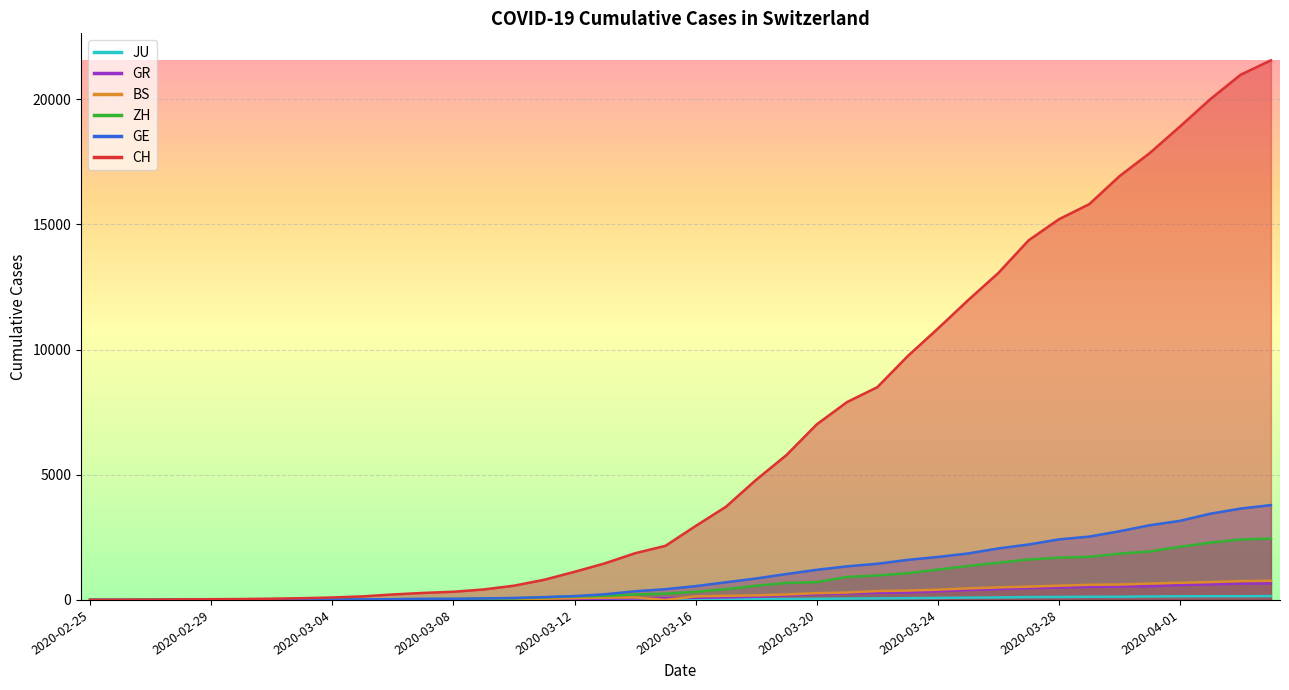

Is the value of JU at 2020-03-13 greater than the value of ZH at 2020-03-16?

No